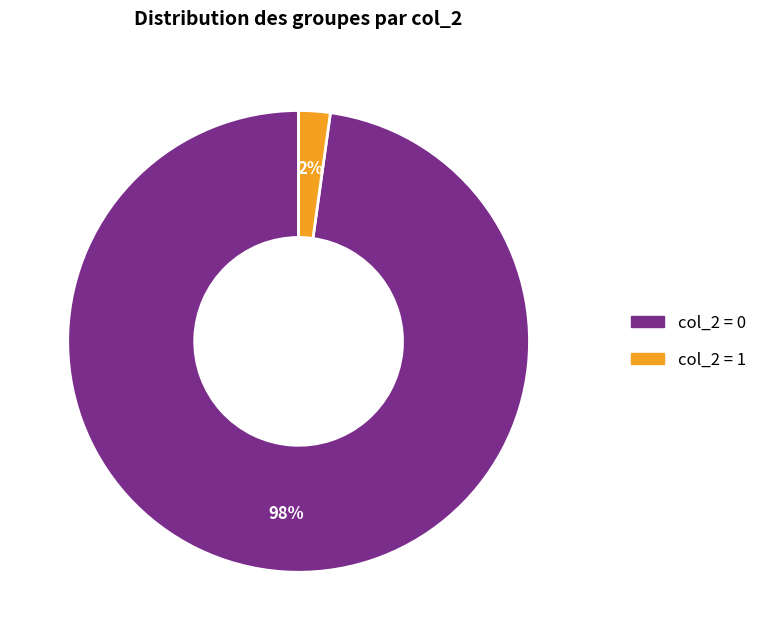

Does any single category account for the majority?

Yes